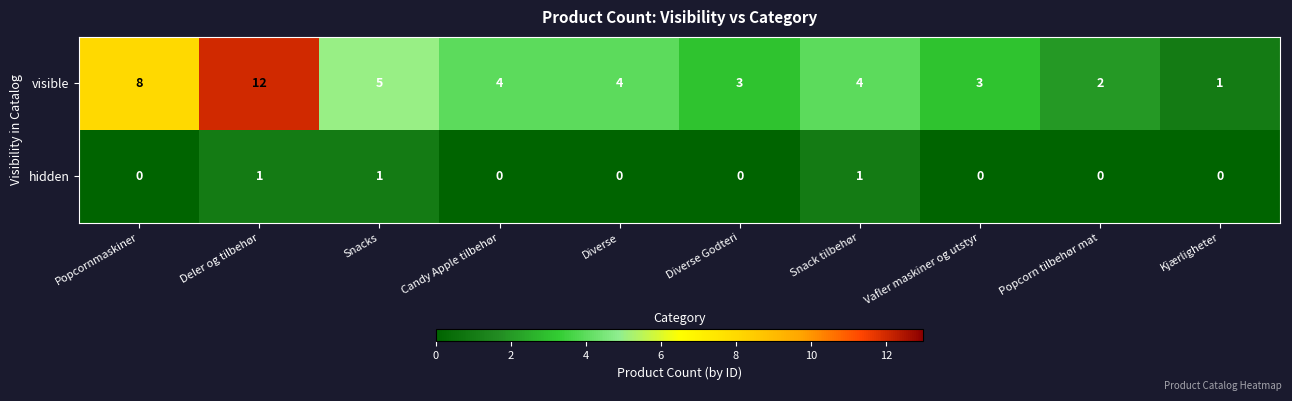

At which category is the sum across all series the highest?

Deler og tilbehør